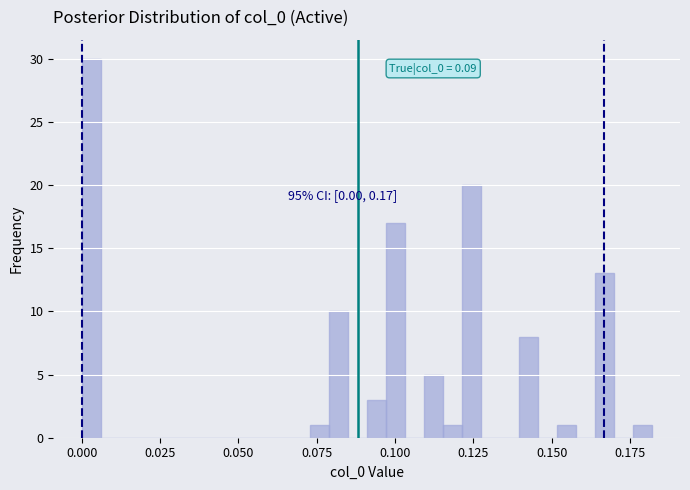

Read against the x-axis, roughly where is the centre of the tallest bar?

0.005